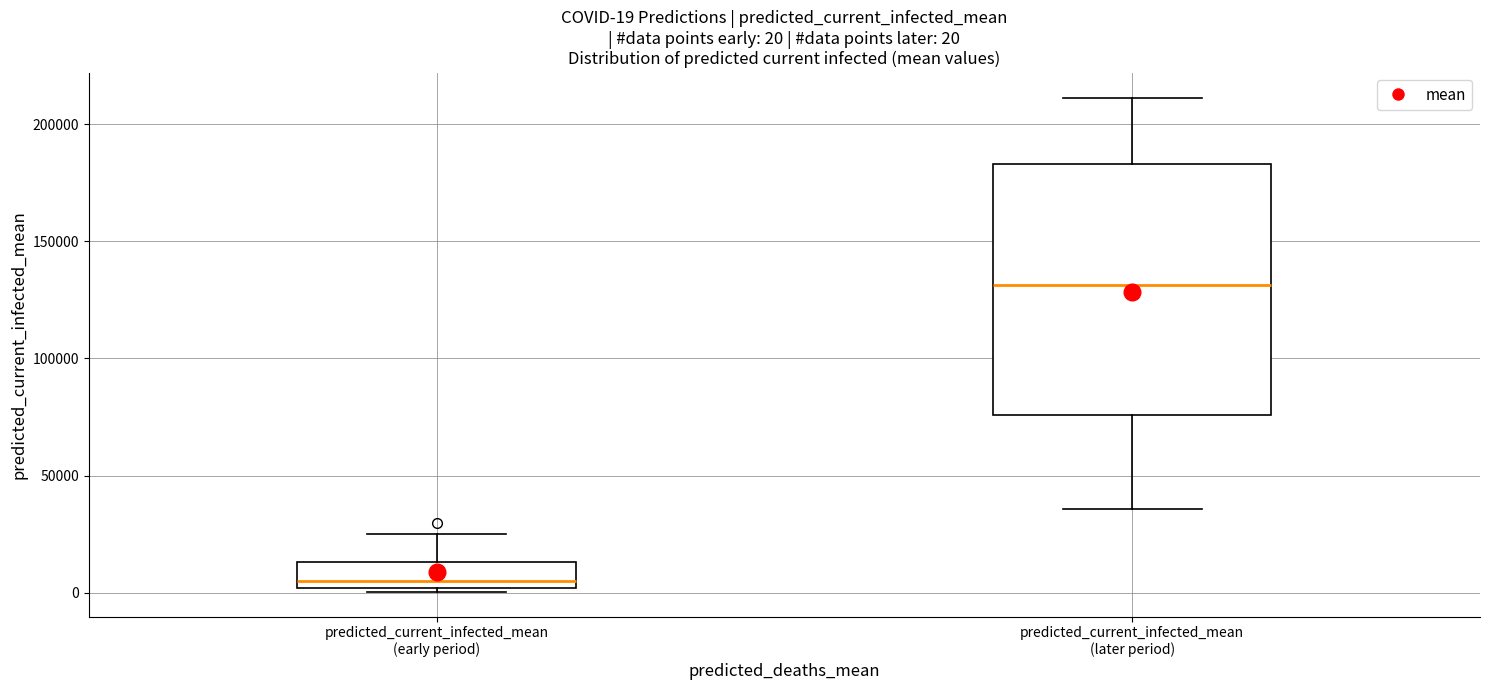

Which box is the tallest, from its lower edge to its upper edge?

predicted_current_infected_mean (later period)